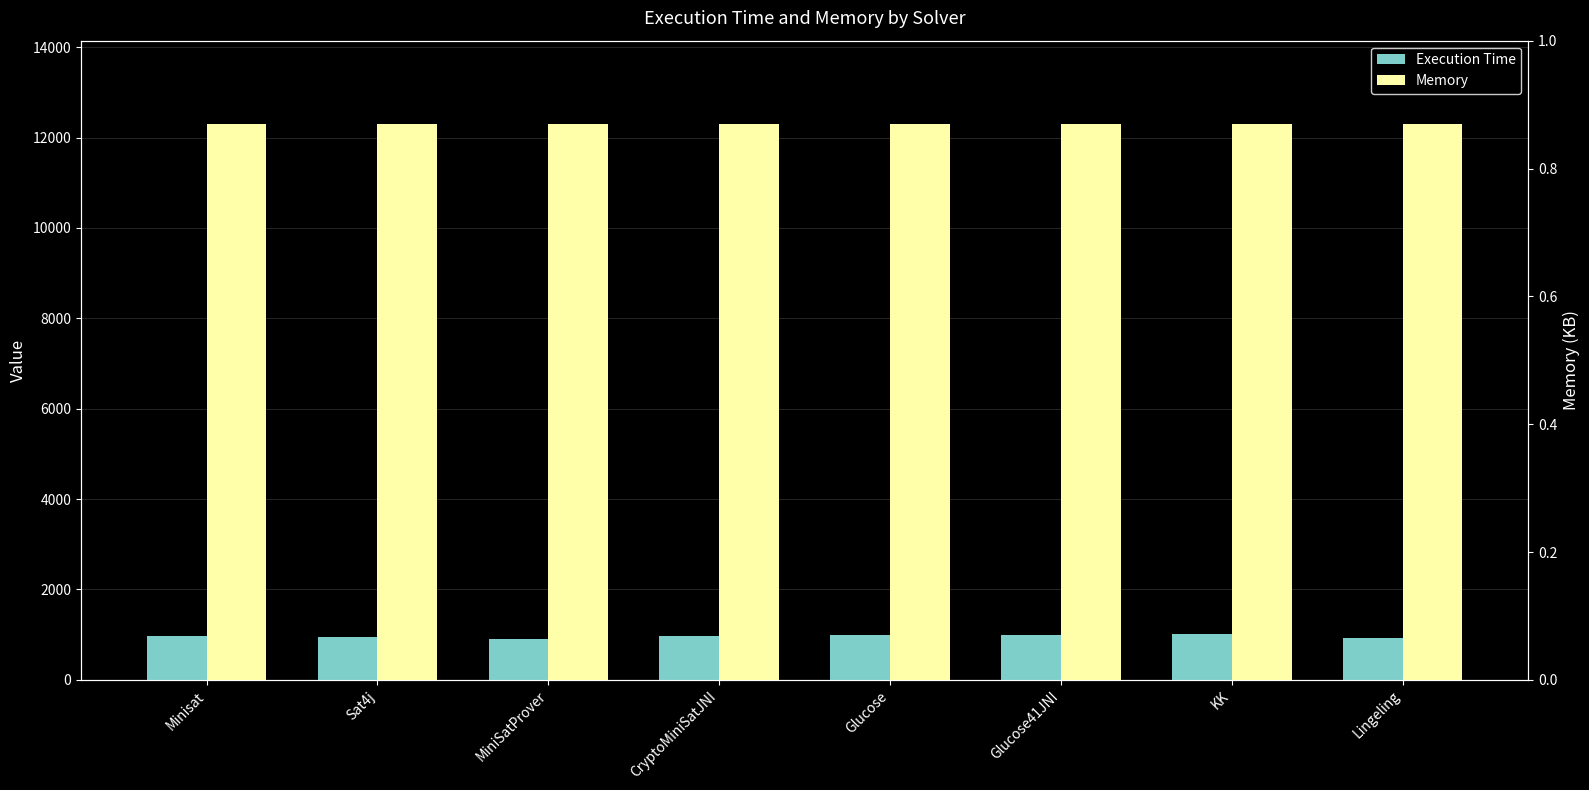

Reading left to right, list all the values displayed in this chart.

Execution Time: Minisat=969	Sat4j=948	MiniSatProver=909	CryptoMiniSatJNI=981	Glucose=1001	Glucose41JNI=995	KK=1012	Lingeling=933
Memory: Minisat=12294	Sat4j=12294	MiniSatProver=12298	CryptoMiniSatJNI=12294	Glucose=12294	Glucose41JNI=12294	KK=12294	Lingeling=12294